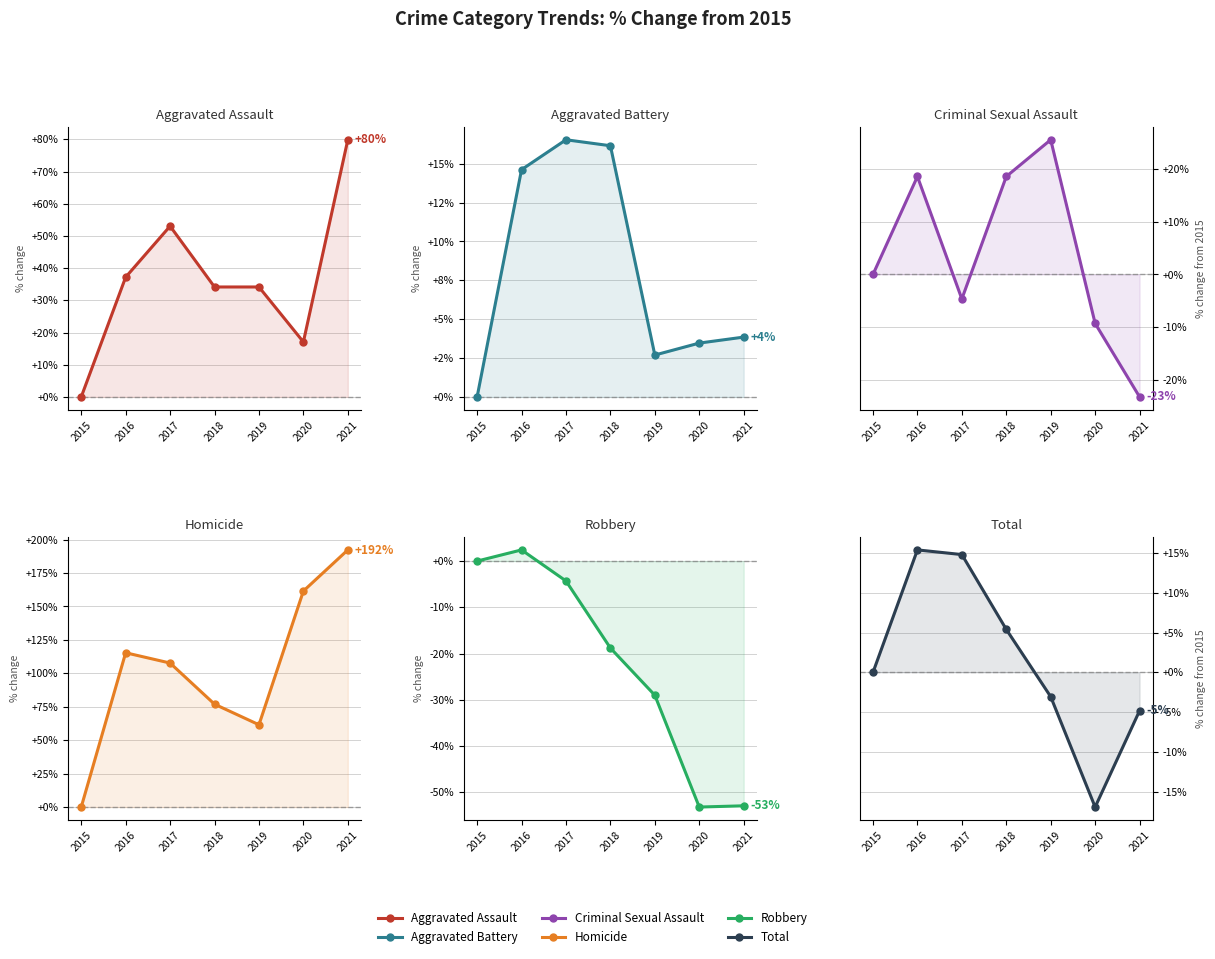

Reading left to right, extract all data points from this chart.

Aggravated Assault: 2015=0.0	2016=37.2	2017=53.0	2018=34.1	2019=34.1	2020=17.1	2021=79.9
Aggravated Battery: 2015=0.0	2016=14.6	2017=16.5	2018=16.2	2019=2.7	2020=3.5	2021=3.8
Criminal Sexual Assault: 2015=0.0	2016=18.6	2017=-4.7	2018=18.6	2019=25.6	2020=-9.3	2021=-23.3
Homicide: 2015=0.0	2016=115.4	2017=107.7	2018=76.9	2019=61.5	2020=161.5	2021=192.3
Robbery: 2015=0.0	2016=2.4	2017=-4.3	2018=-18.8	2019=-29.0	2020=-53.2	2021=-53.0
Total: 2015=0.0	2016=15.4	2017=14.8	2018=5.4	2019=-3.1	2020=-16.9	2021=-4.8